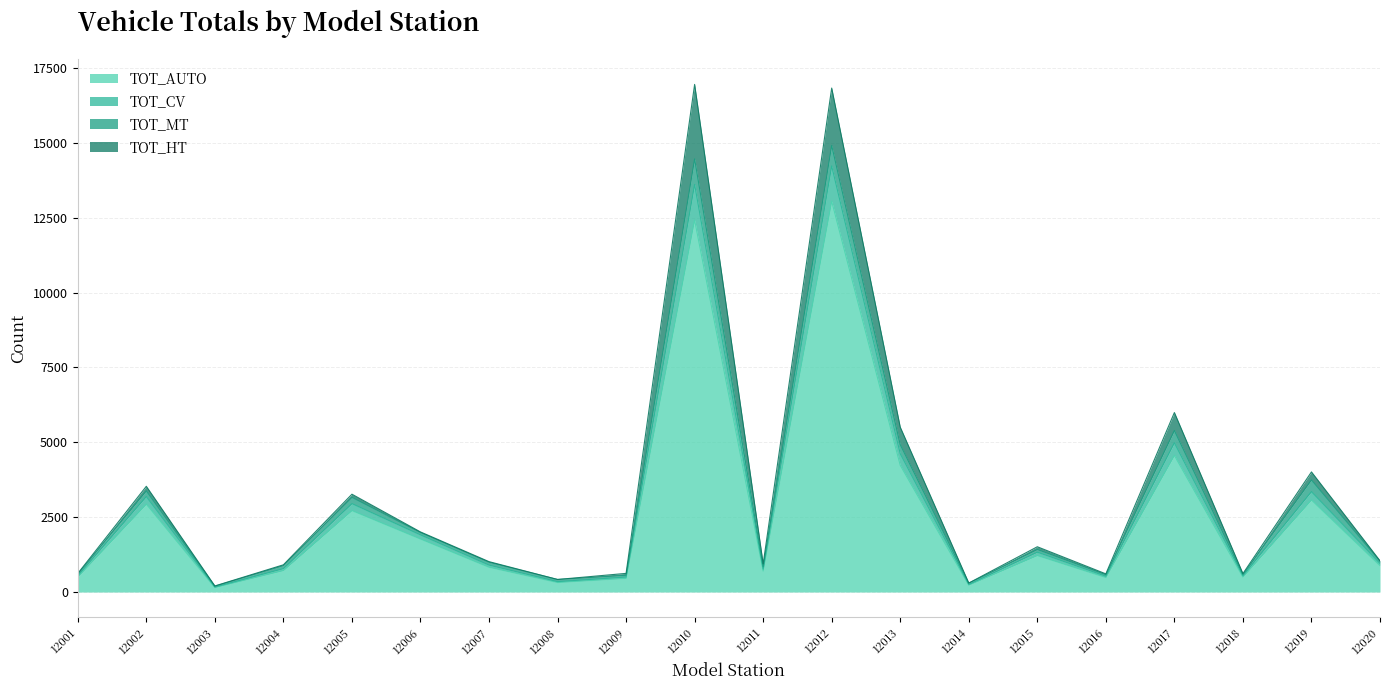

Rank the categories by TOT_AUTO value from highest to lowest.

12012, 12010, 12017, 12013, 12019, 12002, 12005, 12006, 12015, 12020, 12007, 12004, 12011, 12001, 12018, 12016, 12009, 12008, 12014, 12003